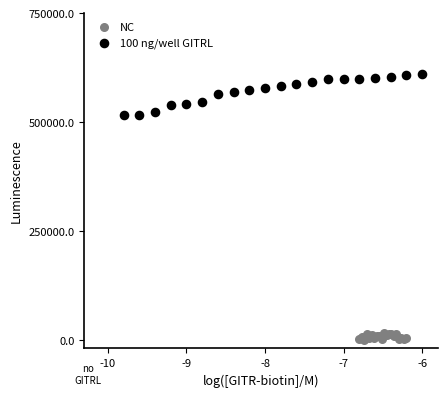

Which series has the largest Y range (max minus min)?

100 ng/well GITRL